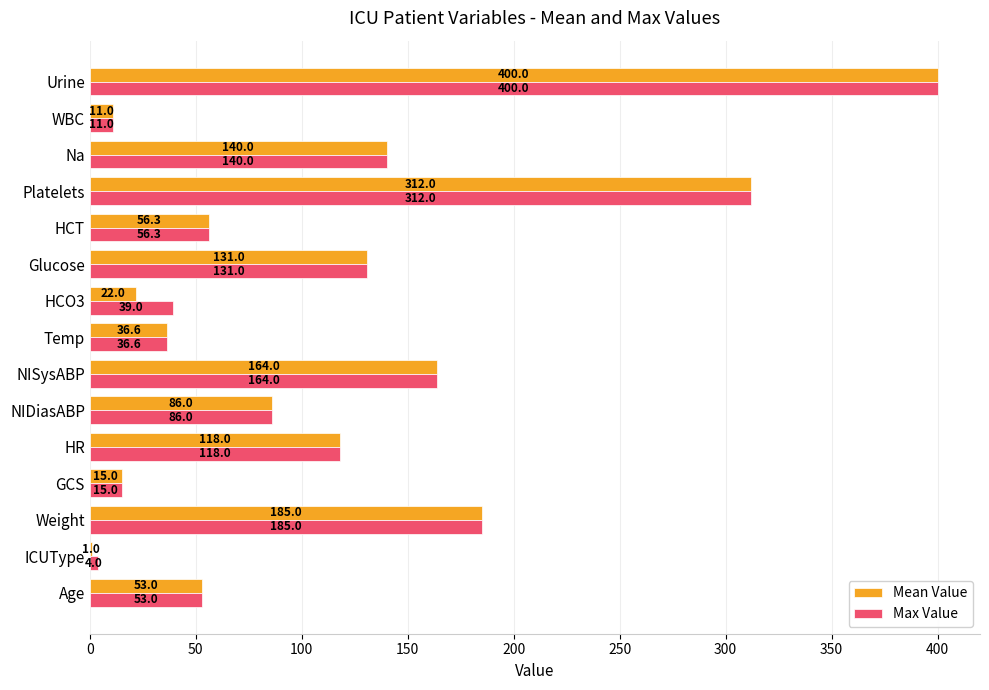

Between ICUType and NISysABP, which series saw the biggest shift?

Mean Value